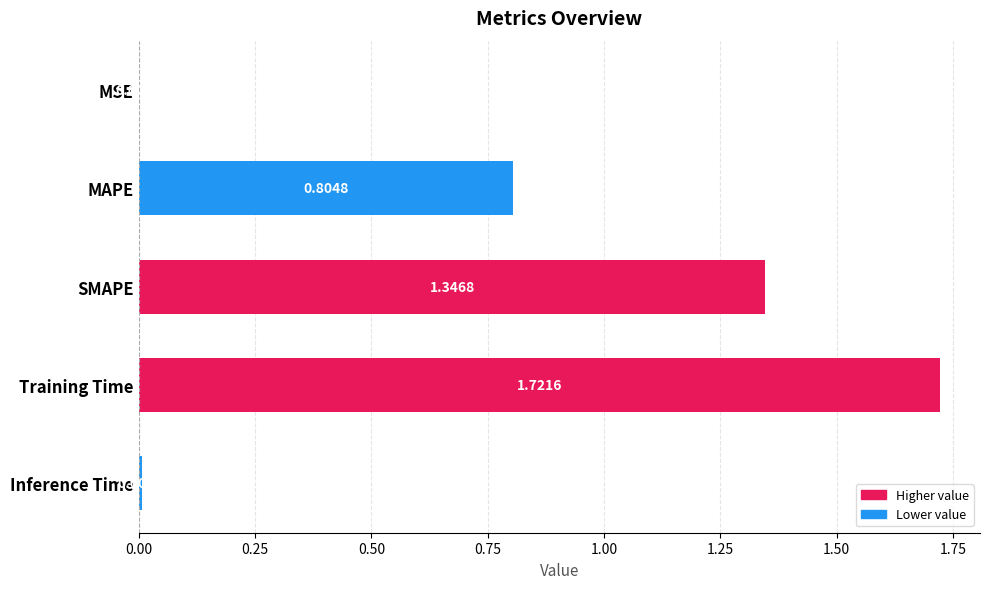

At which label is the value closest to 0?

MSE